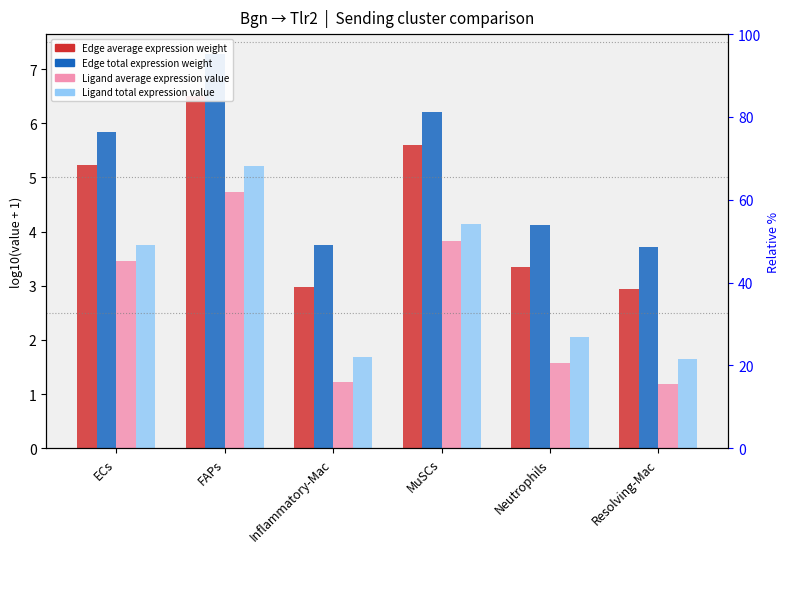

What are all the series names shown in the legend?

Edge average expression weight, Edge total expression weight, Ligand average expression value, Ligand total expression value